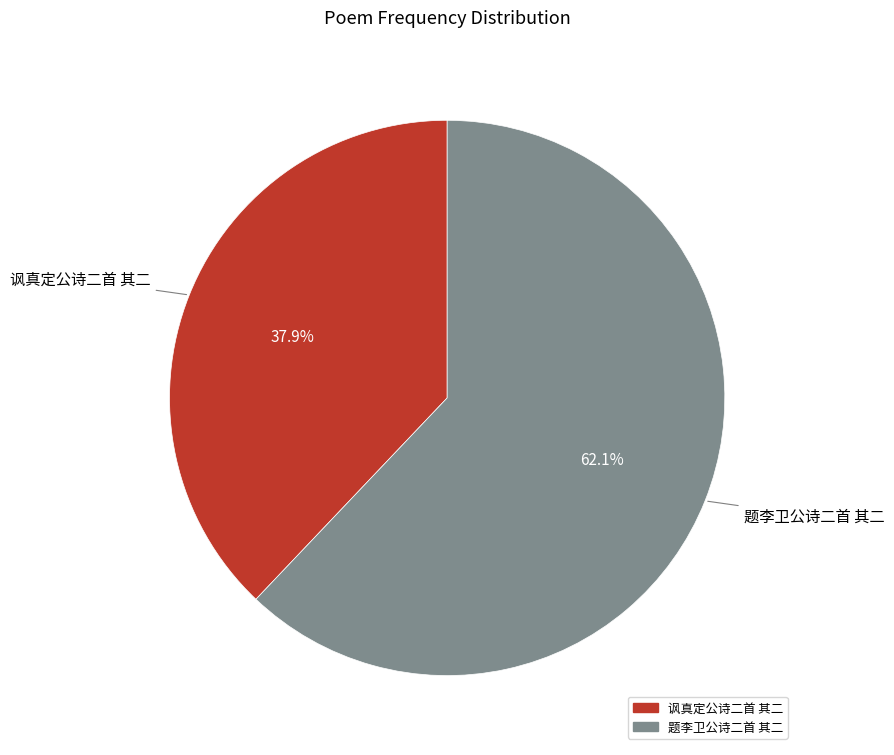

True or false: 讽真定公诗二首 其二 accounts for 38% of the total.

True